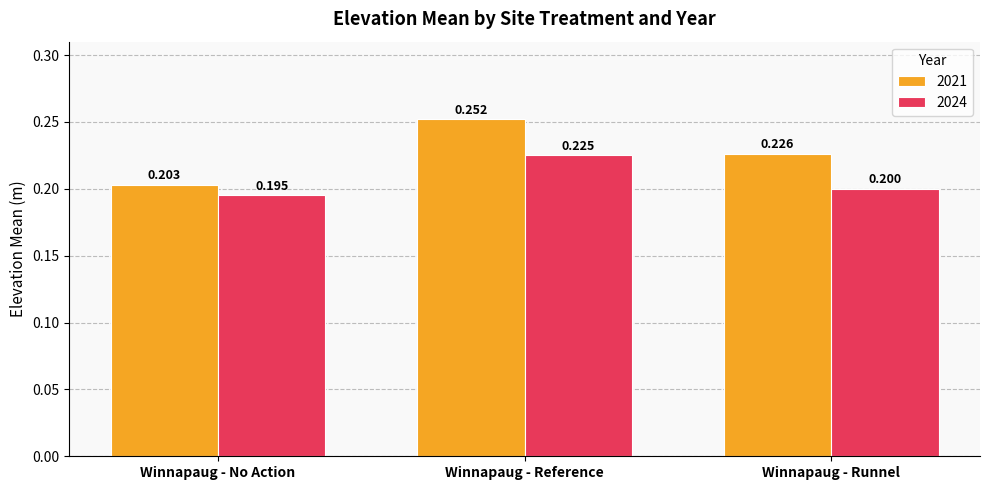

How many groups of bars are there?

3